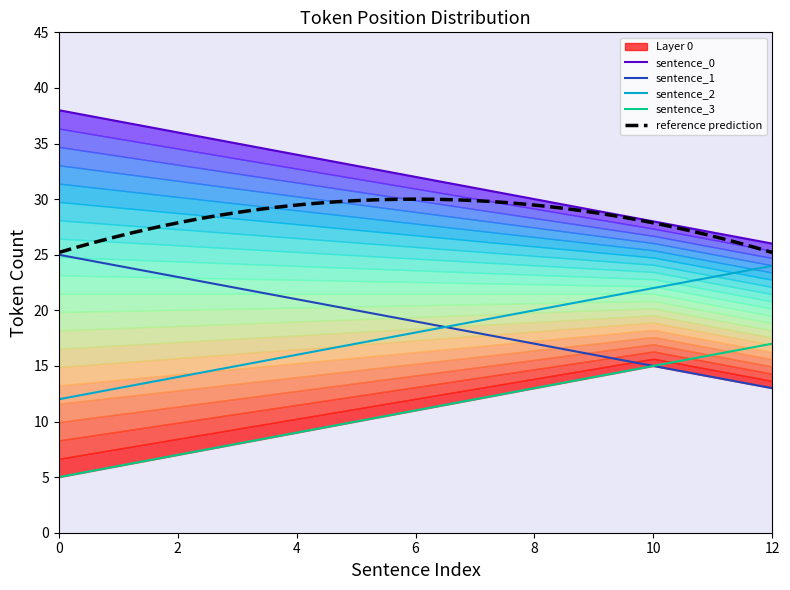

True or false: sentence_1 and token_index intersect in this chart.

False